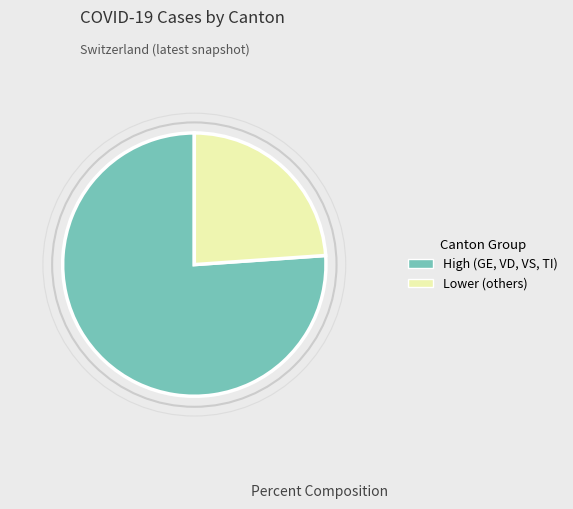

Is it true that High (GE, VD, VS, TI) is 62% of the pie?

False